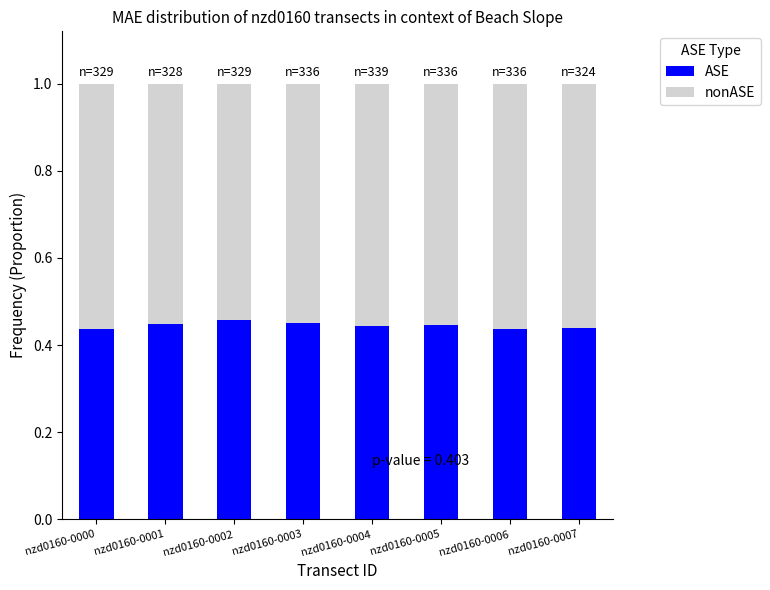

What is the sum of the ASE values at nzd0160-0000 and nzd0160-0003?

0.9